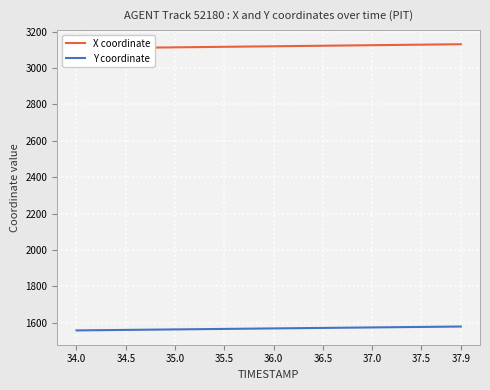

What is the highest value of the Y coordinate series?

1579.1